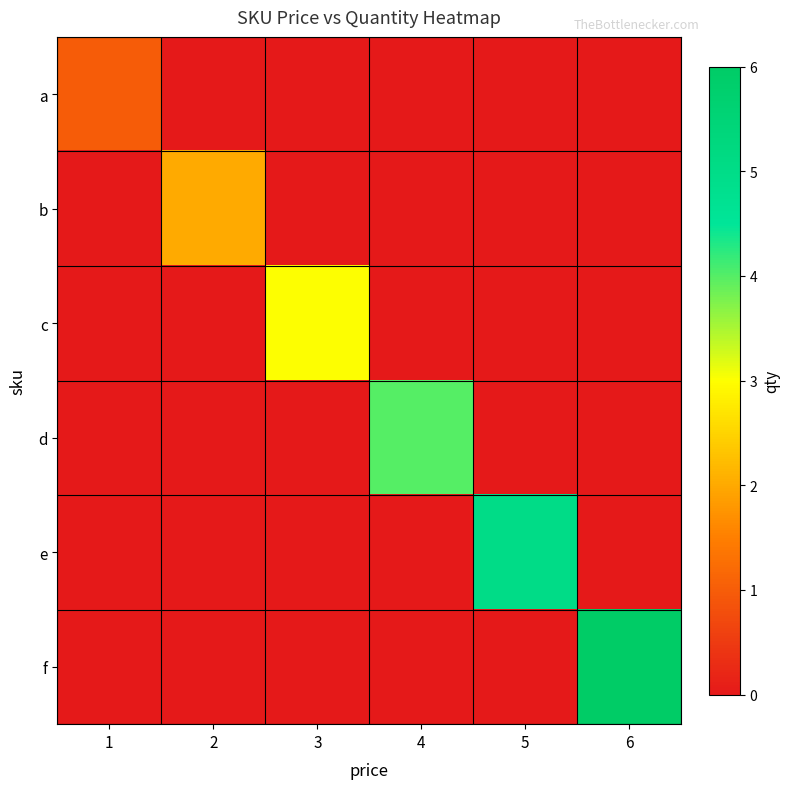

What is the spread (max minus min) of values at 3?

3